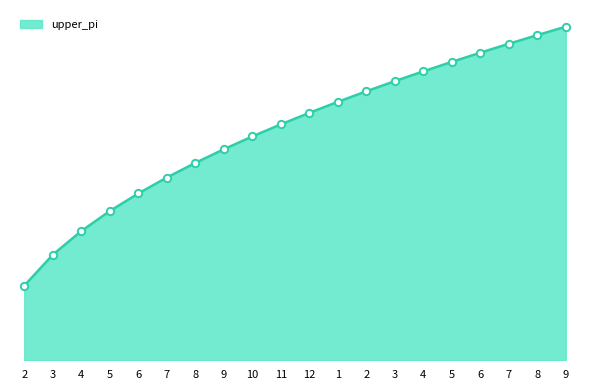

What is the change in value from 9 to 10?

+0.3